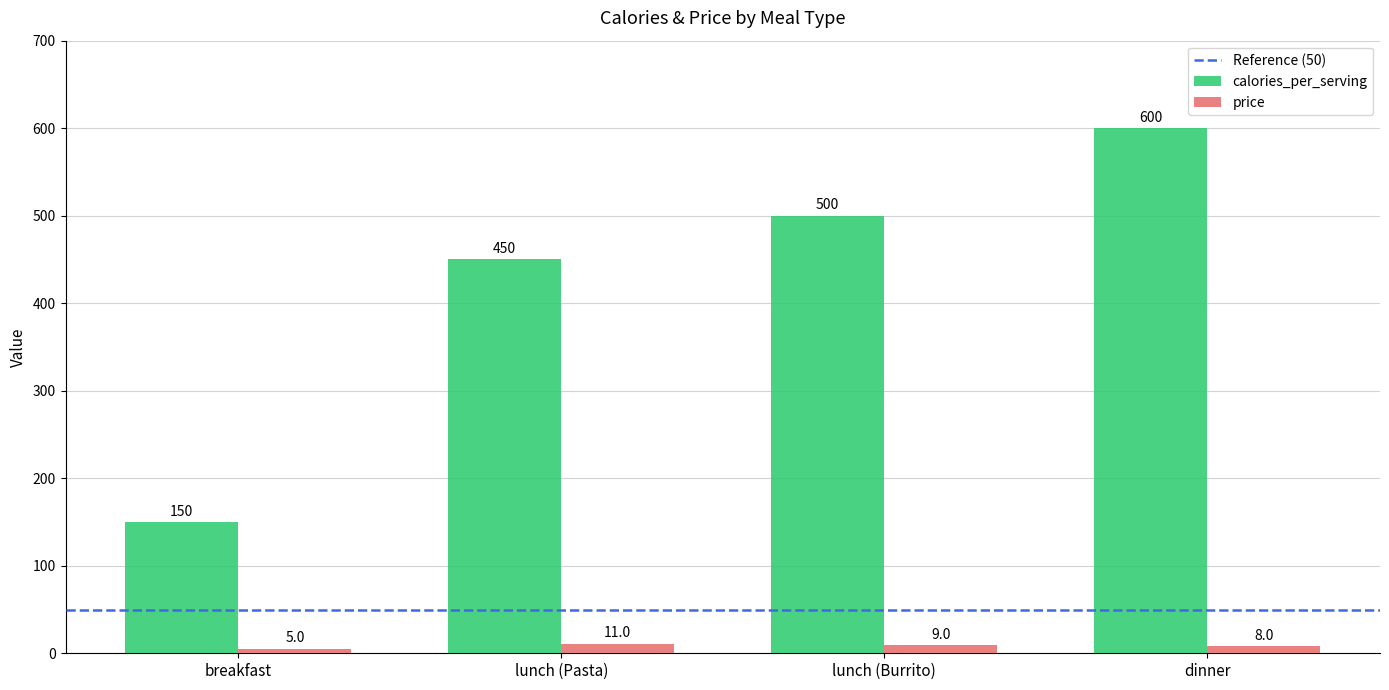

Between breakfast and lunch (Burrito), which series saw the biggest shift?

calories_per_serving